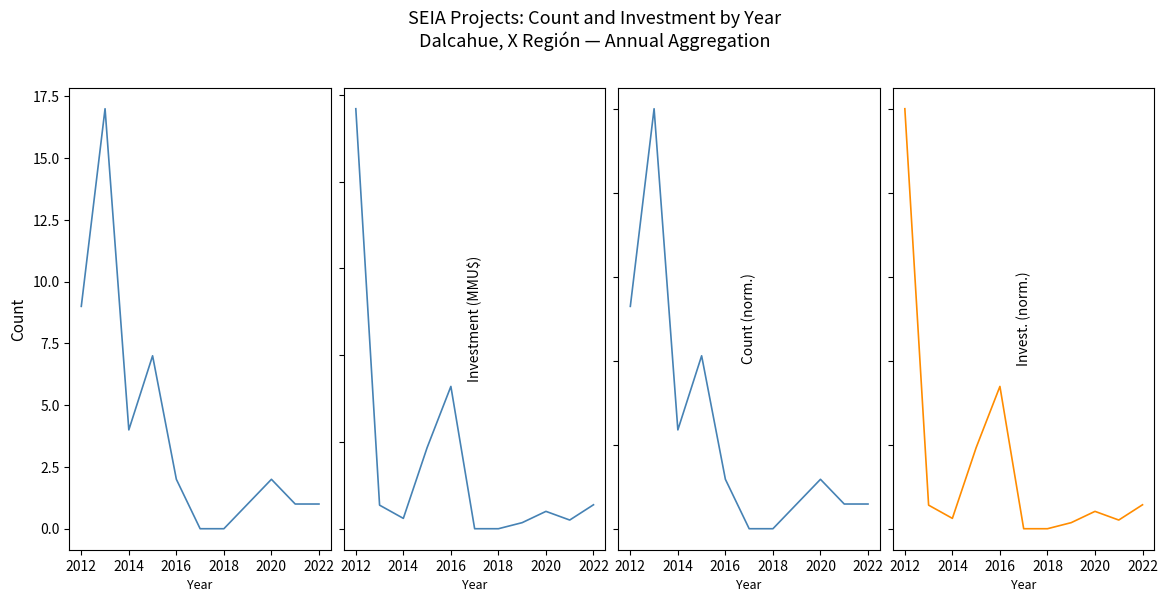

List the series in order of their peak value, lowest first.

Count (normalized), Investment (norm.), Count, Investment (MMU$)